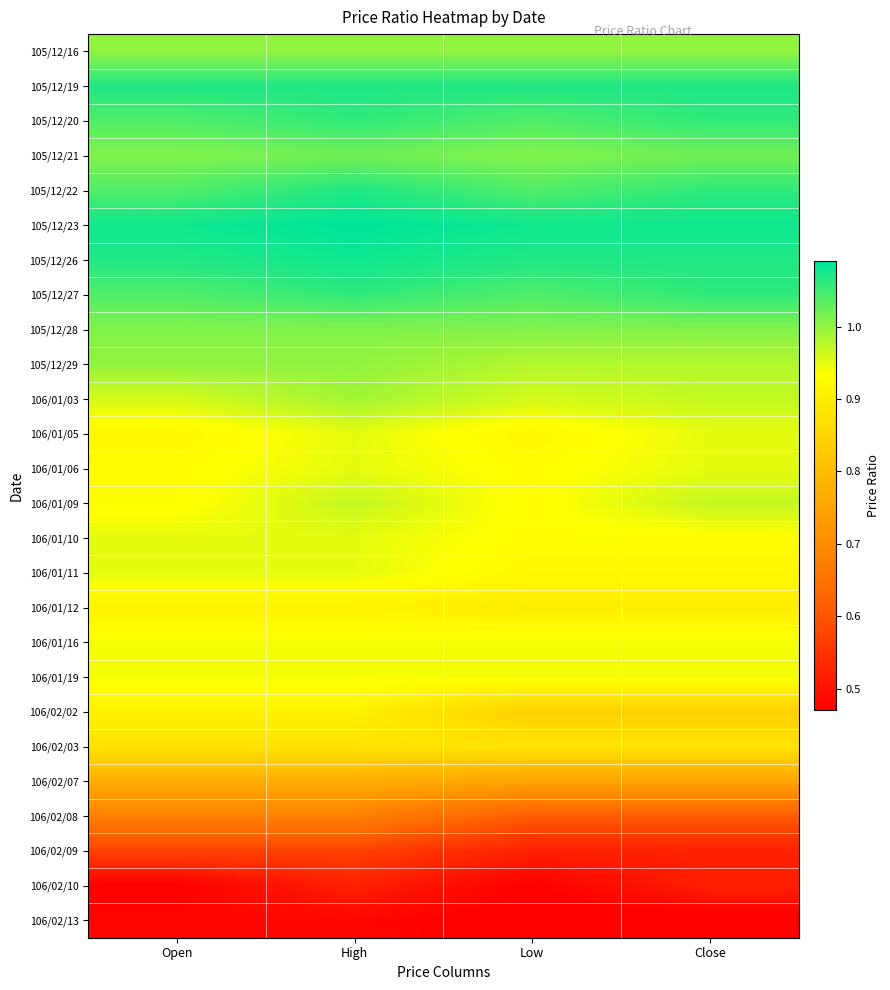

How many distinct data groups are displayed?

26